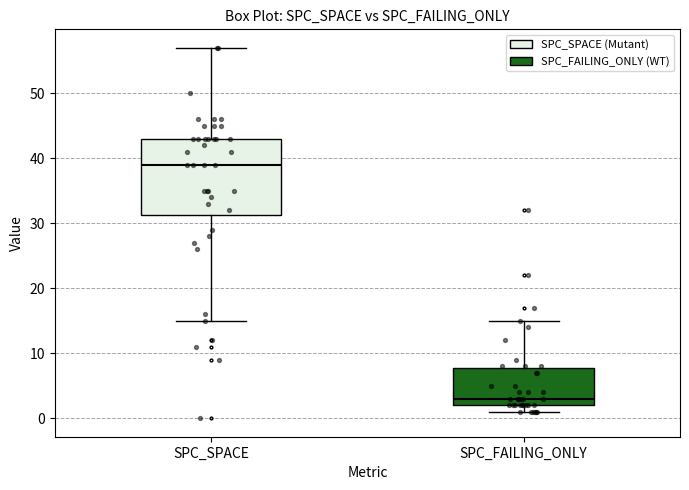

Reading left to right, read every box against the y-axis: the position of its median line, the range the box covers, and the ends of its whiskers. The values are not printed on the chart, so give them approximately, as read against the axis.

SPC_SPACE: median 39, box 31 to 43, whiskers 15 to 57
SPC_FAILING_ONLY: median 3, box 2 to 8, whiskers 1 to 15